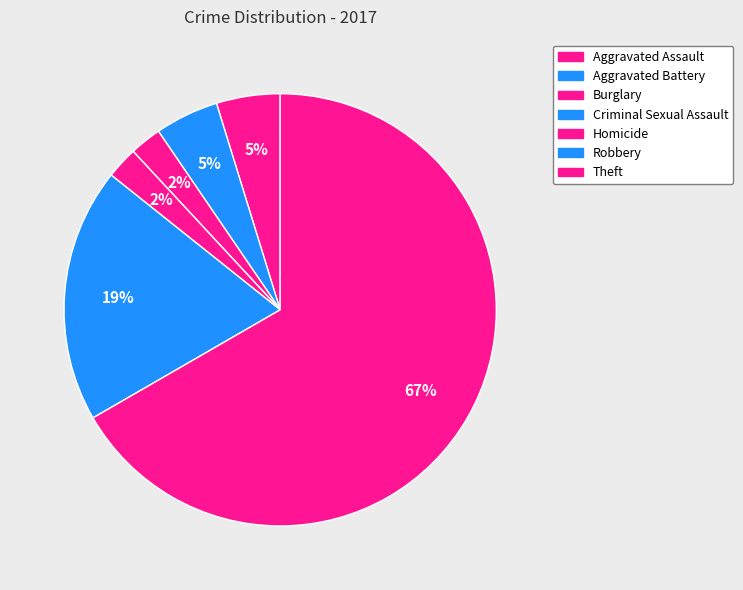

What percentage is the Aggravated Battery slice, to the nearest percent?

5%